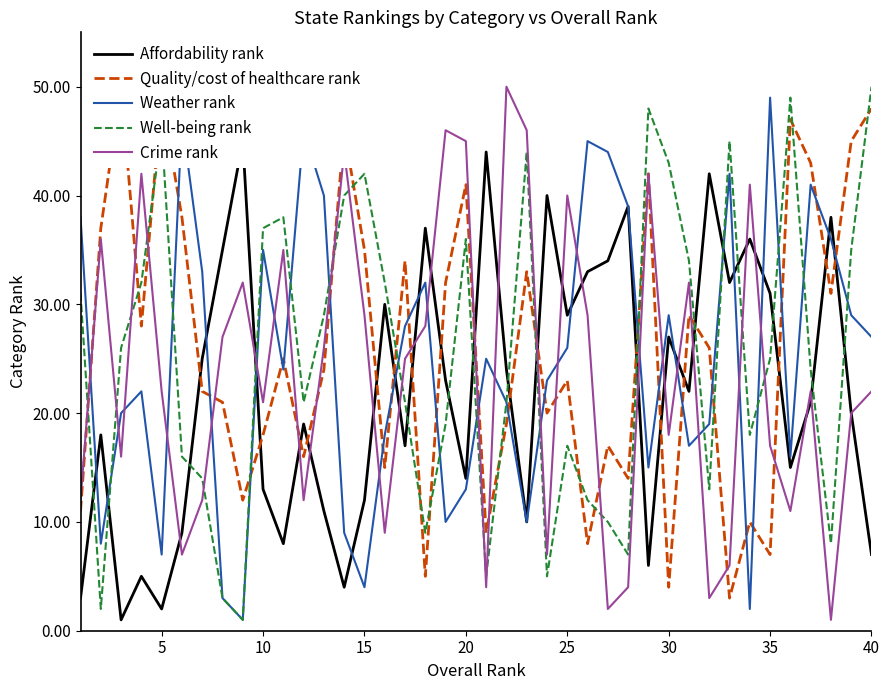

How many lines are shown in the chart?

5